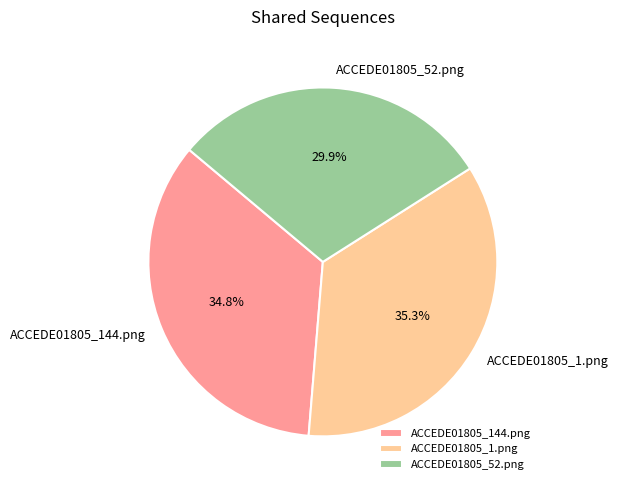

How many segments does this pie chart have?

3